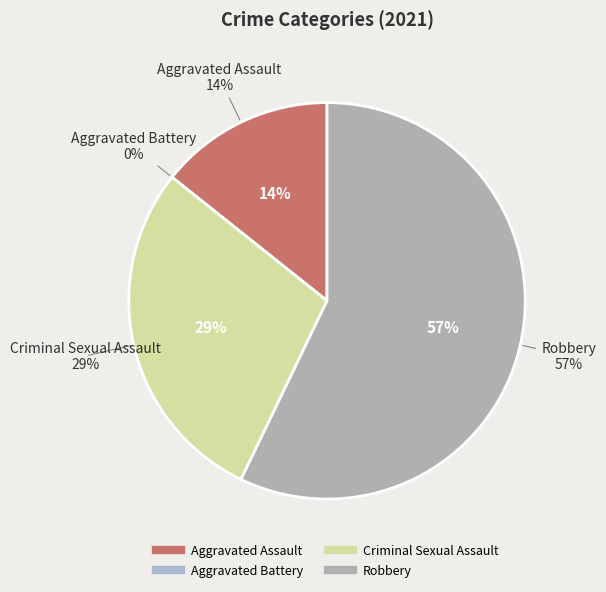

What percentage is NOT represented by Criminal Sexual Assault?

71.4%